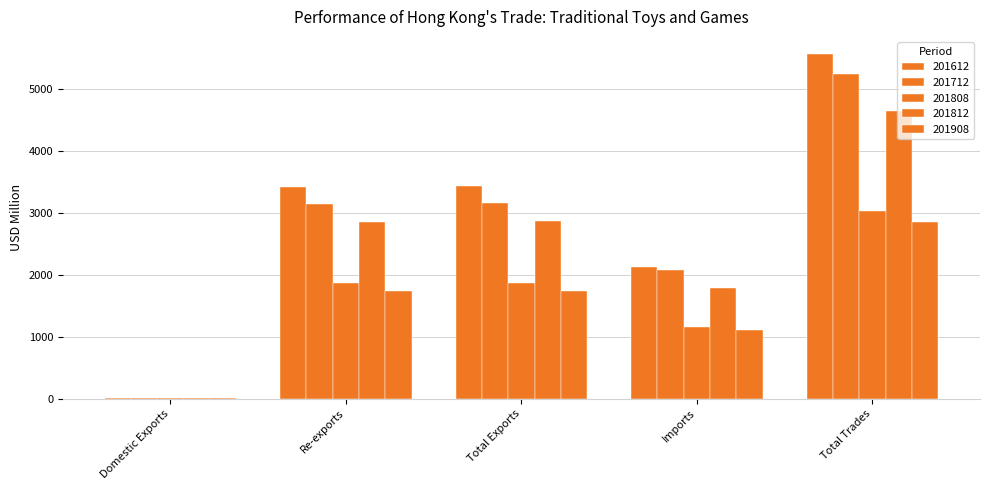

How many data points in 201812 are above 2862?

3